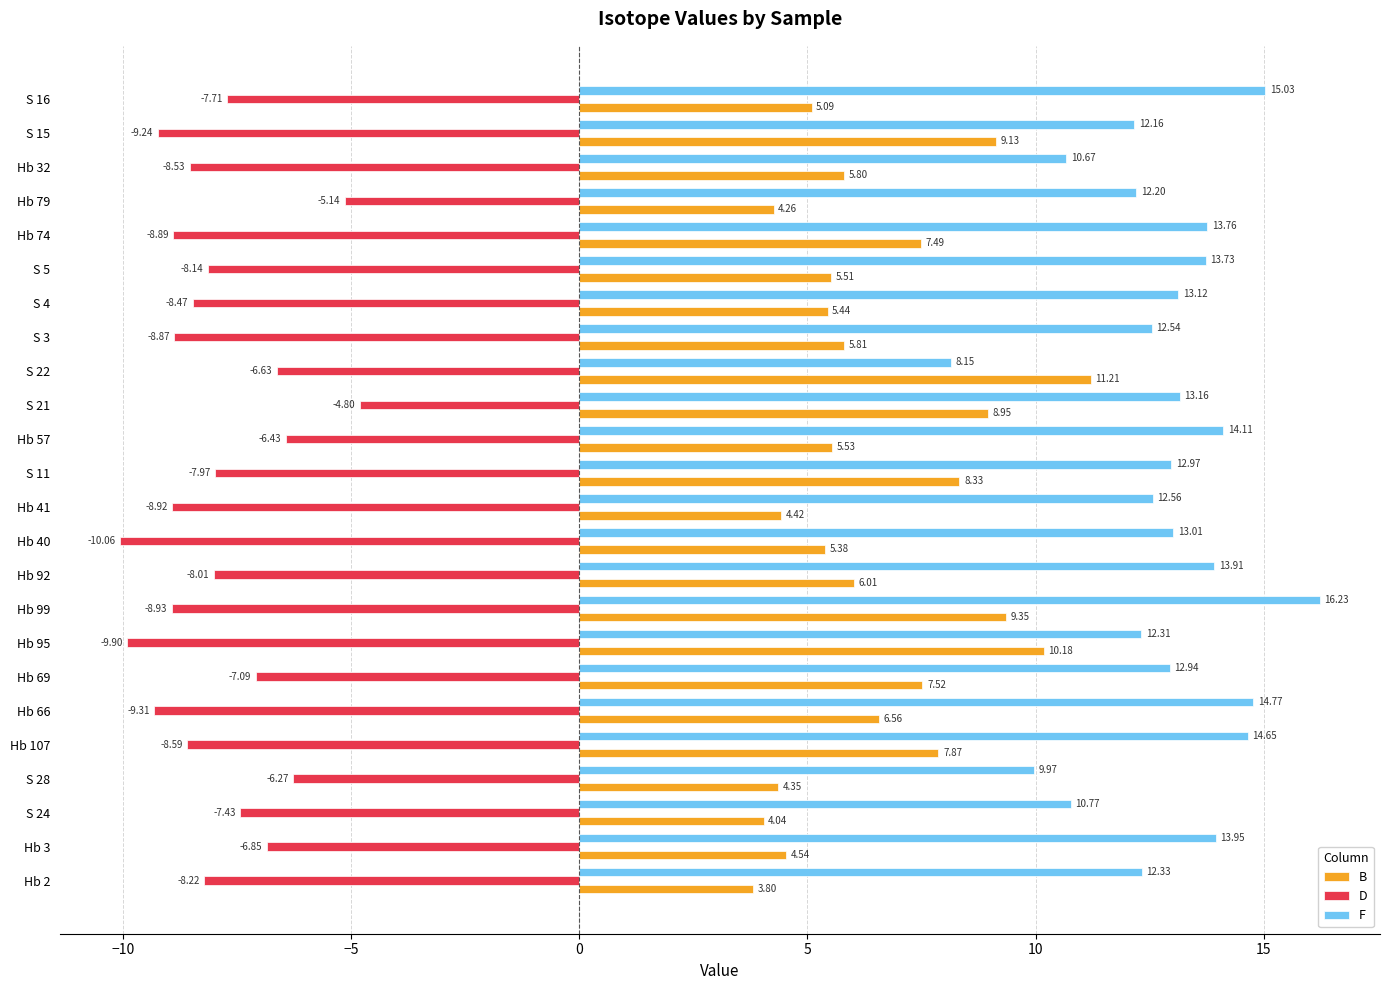

What is the difference between the highest and lowest values at Hb 107?

23.2